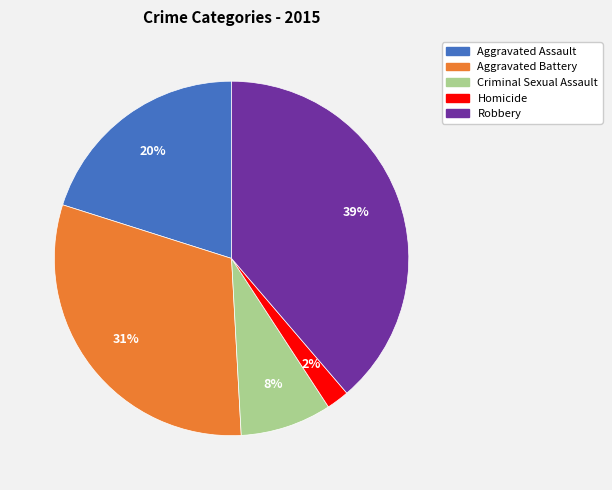

Which slice is the largest?

Robbery